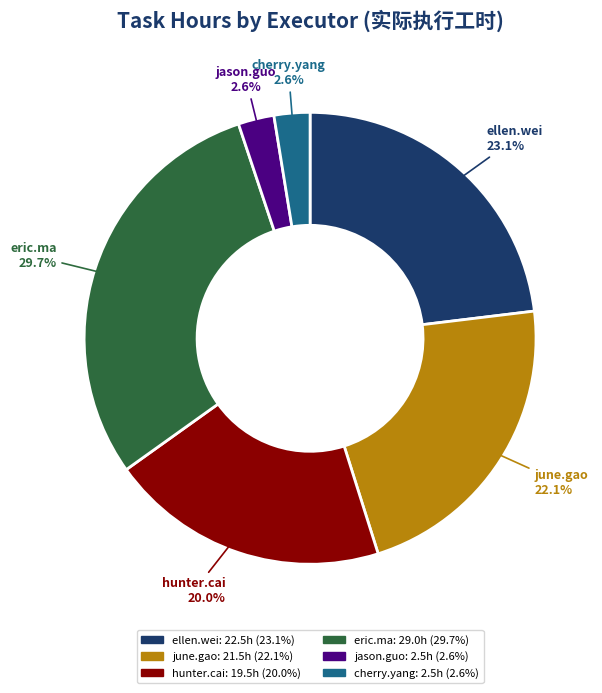

To the nearest percent, what portion does eric.ma represent?

30%